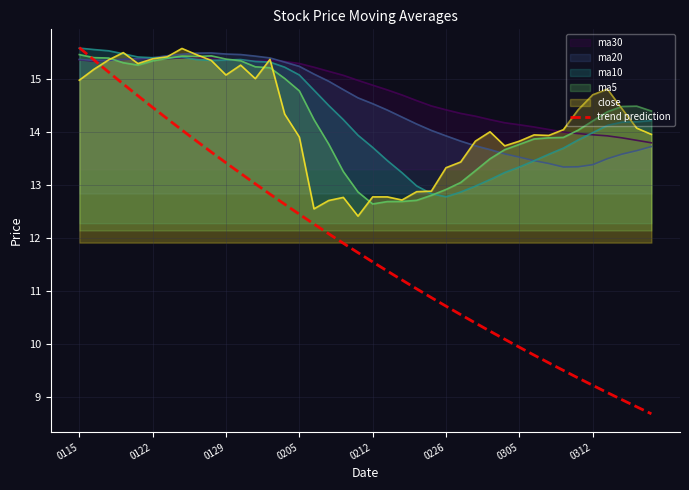

What is the value of the ma20 point at the 39th from the left?

13.7